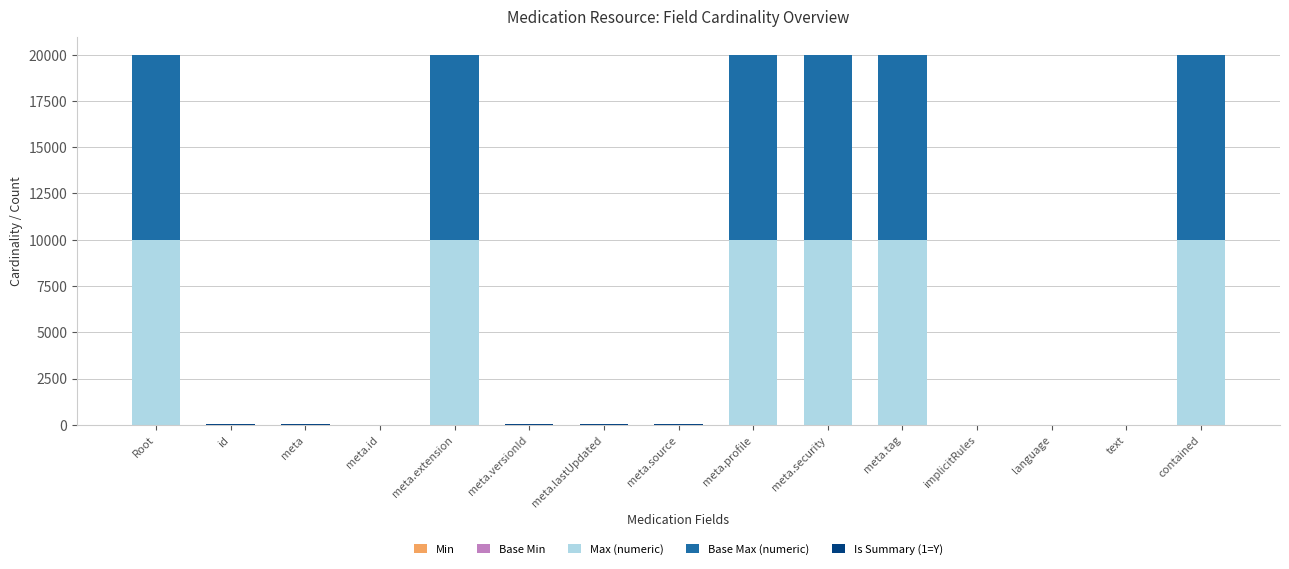

The Max (numeric) series shows 16161 at meta.profile. True or false?

False